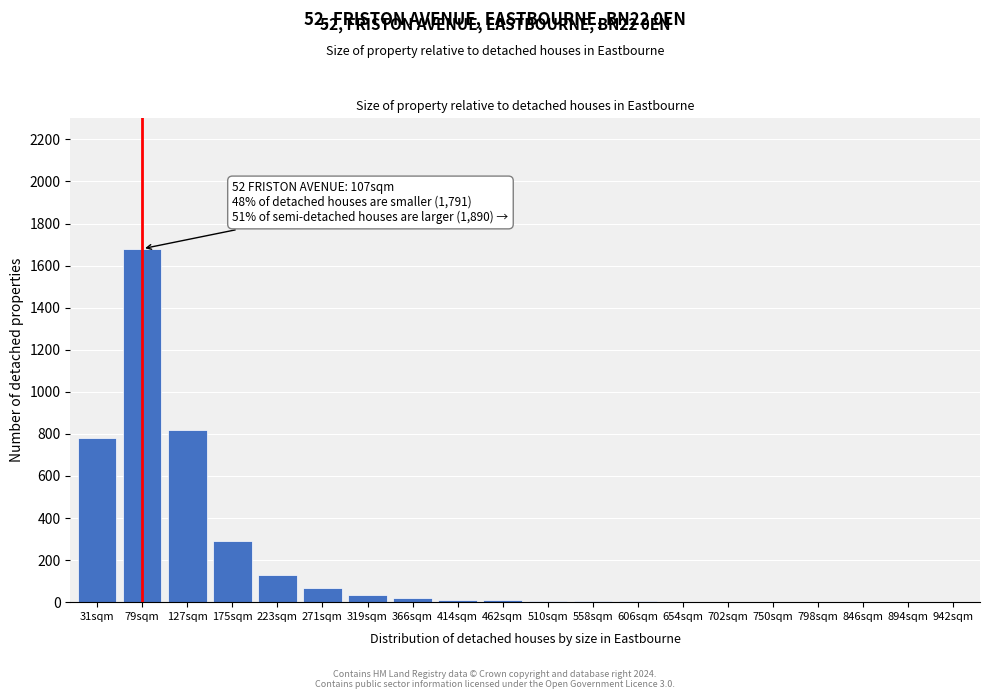

The chart shows a value of 3 at 702sqm. True or false?

True